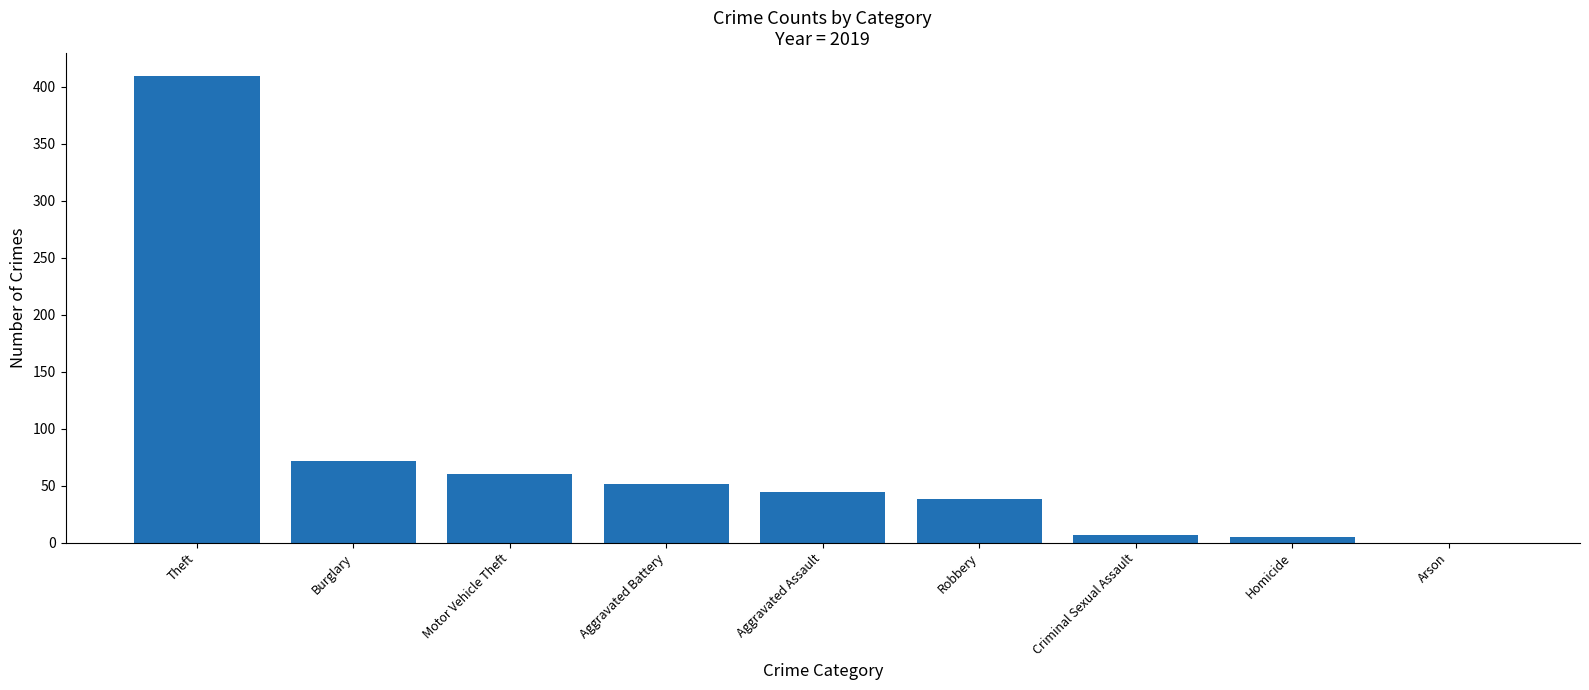

What is the sum of the values at Arson and Aggravated Assault?

44